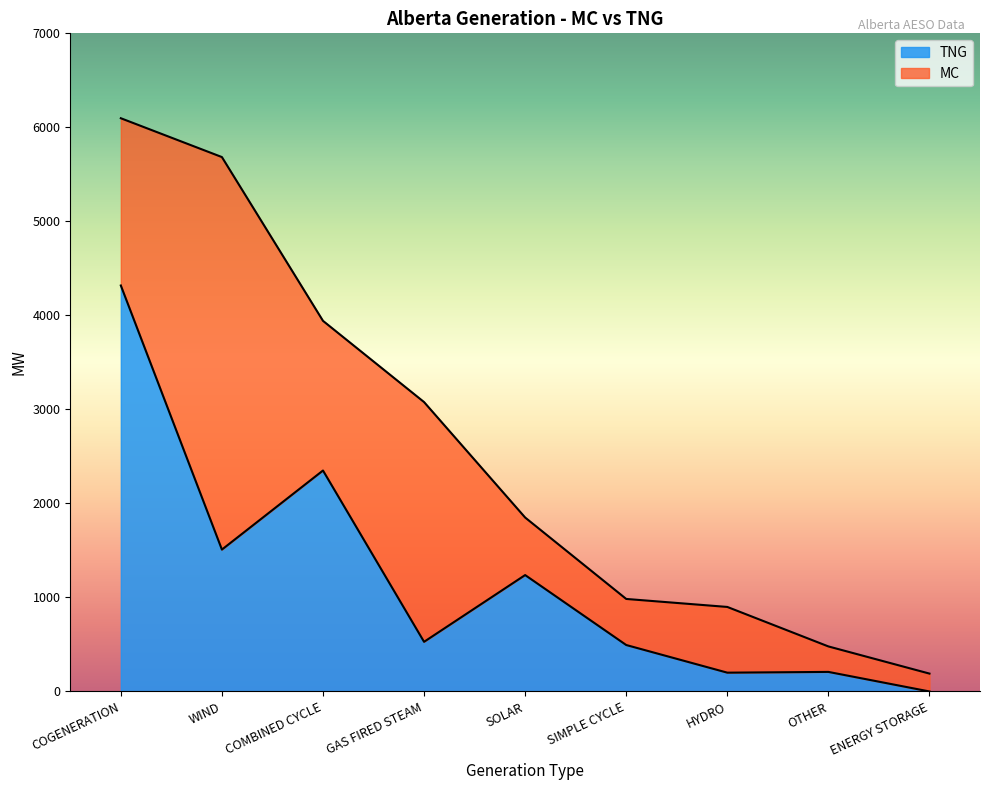

Reading left to right, what are all the values shown in this chart?

MC: 6097	5684	3942	3078	1850	984	899	479	190
TNG: 4318	1509	2350	528	1238	494	200	208	0